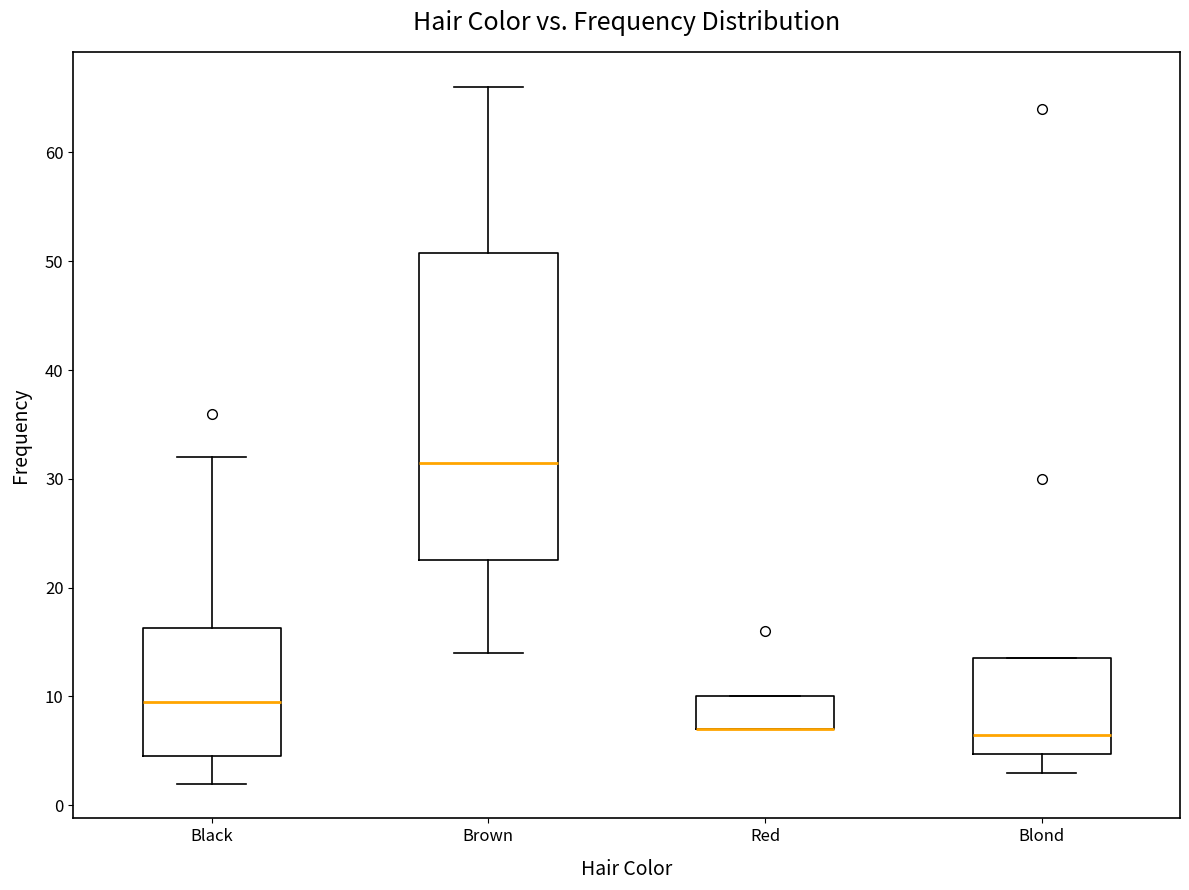

Where does the median line of the box for Brown sit on the y-axis? The values are not printed on the chart, so give them approximately, as read against the axis.

32